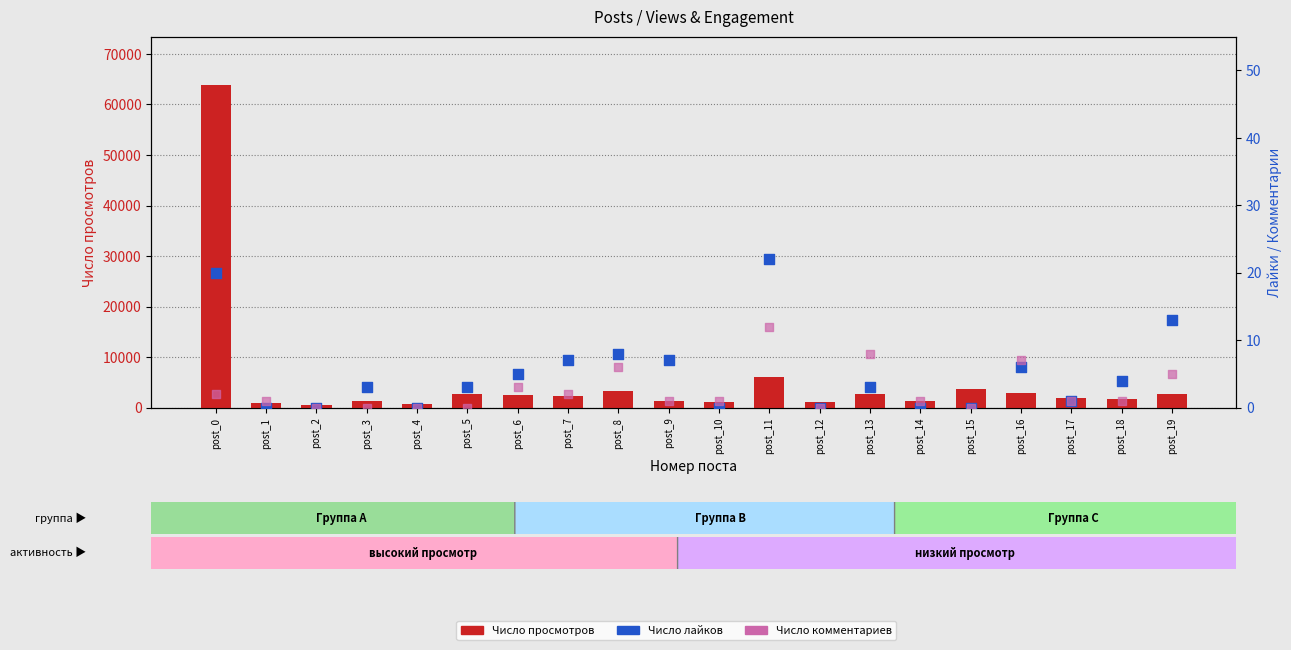

What are all the series names shown in the legend?

Число просмотров, Число лайков, Число комментариев